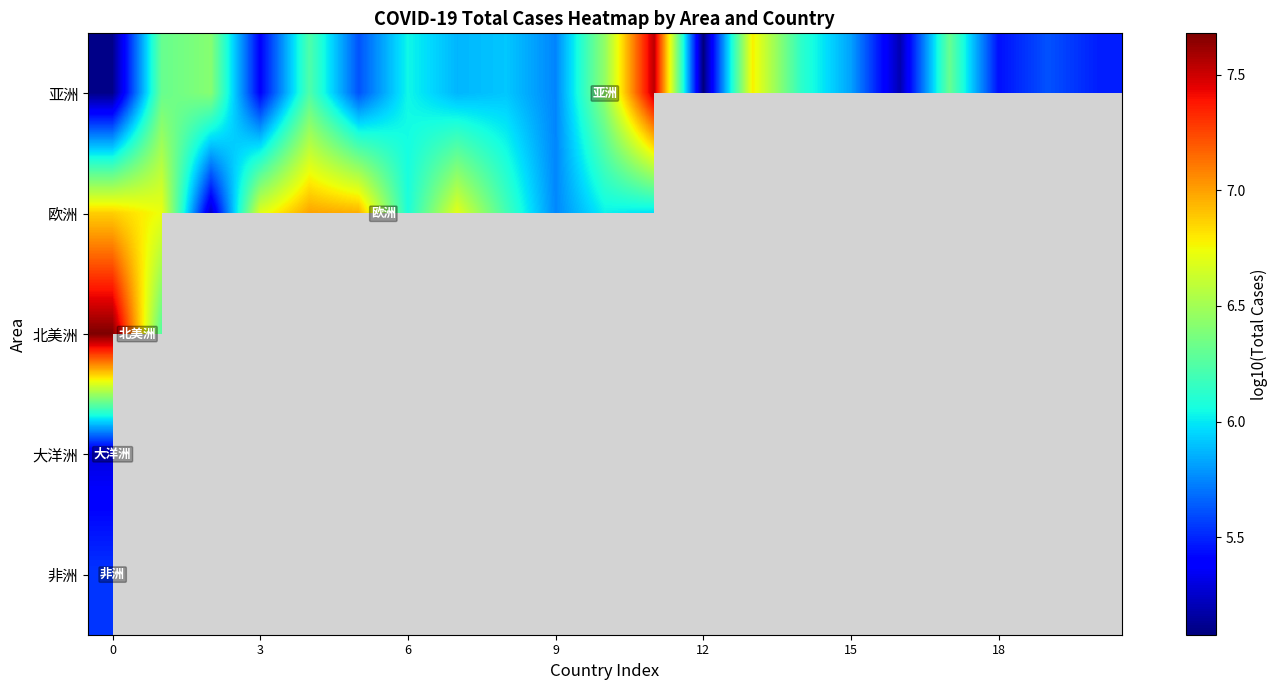

What is the difference between the maximum and minimum values in the 北美洲 series?

1.4